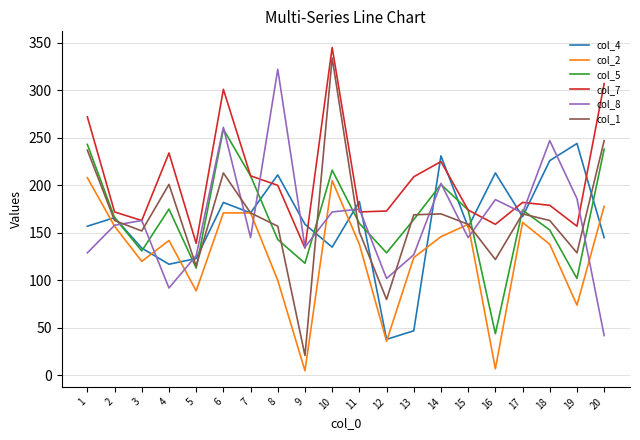

Is it true that col_5 equals 39 at 2?

False